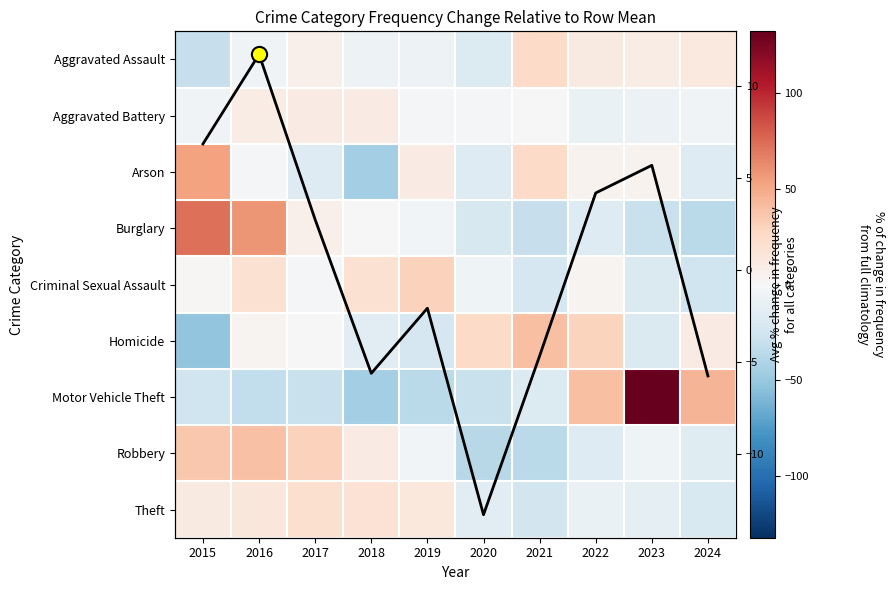

Where does the Motor Vehicle Theft series first go above -26?

2021